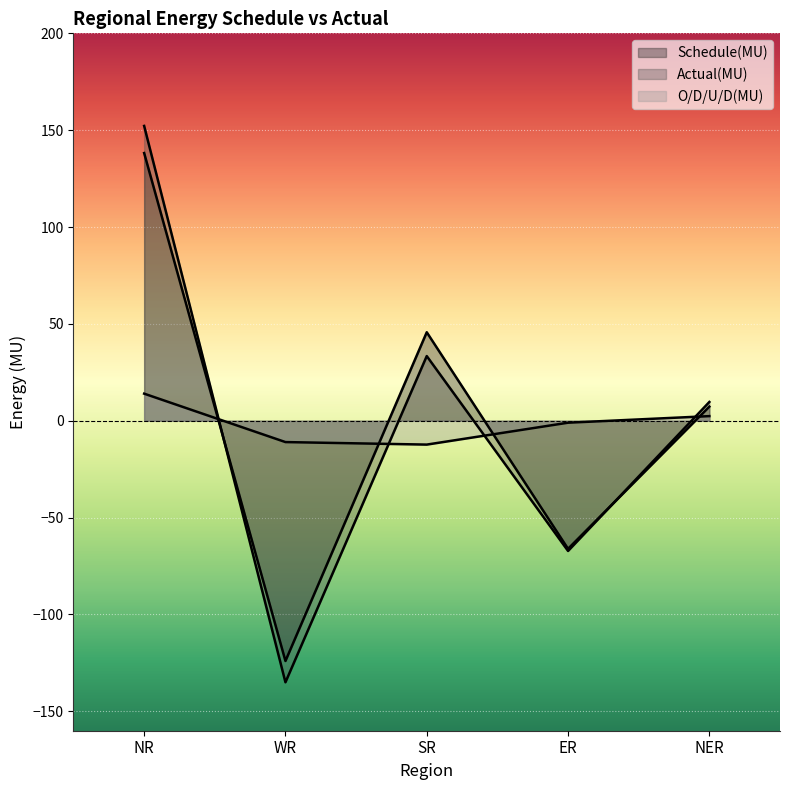

How many series are shown in this chart?

3